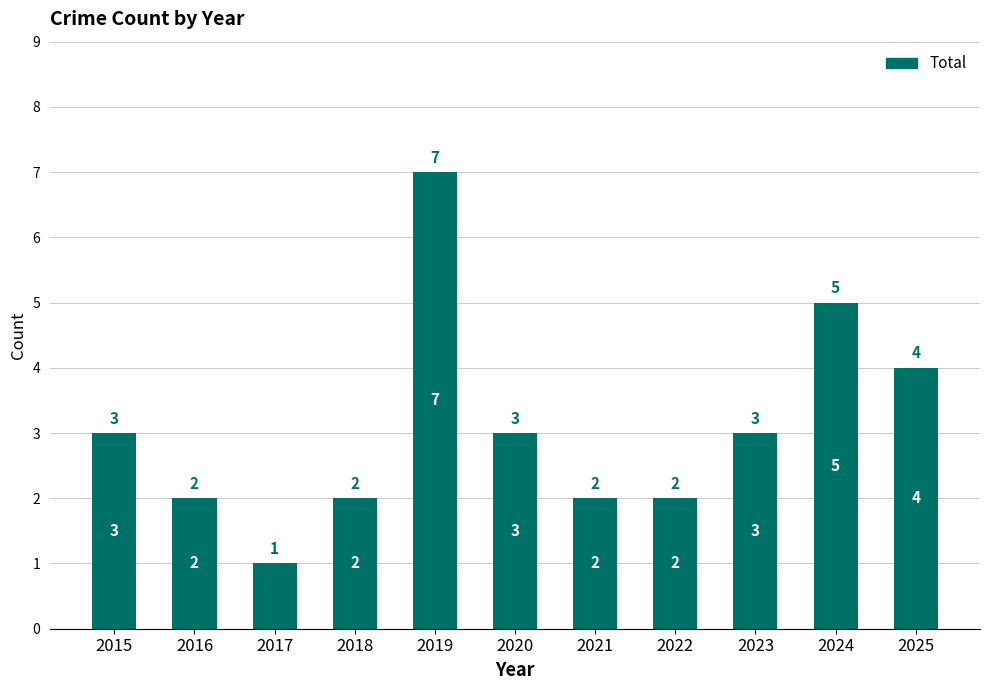

Which category has the highest value across all series?

2019